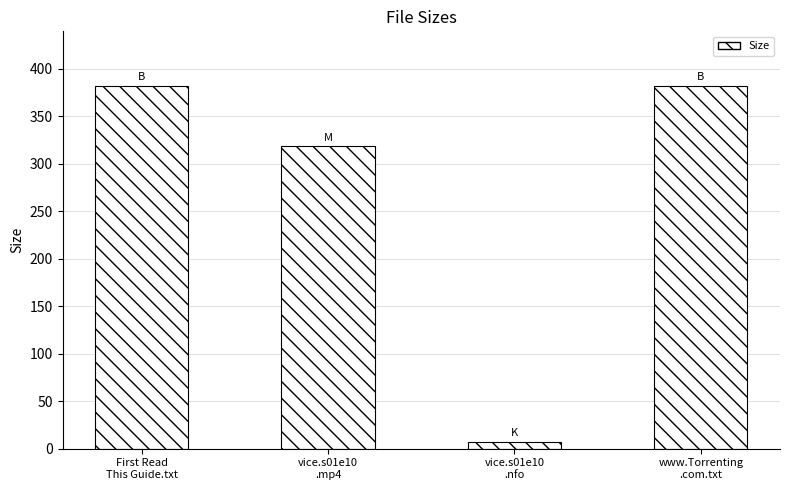

Does the chart contain any negative values?

No